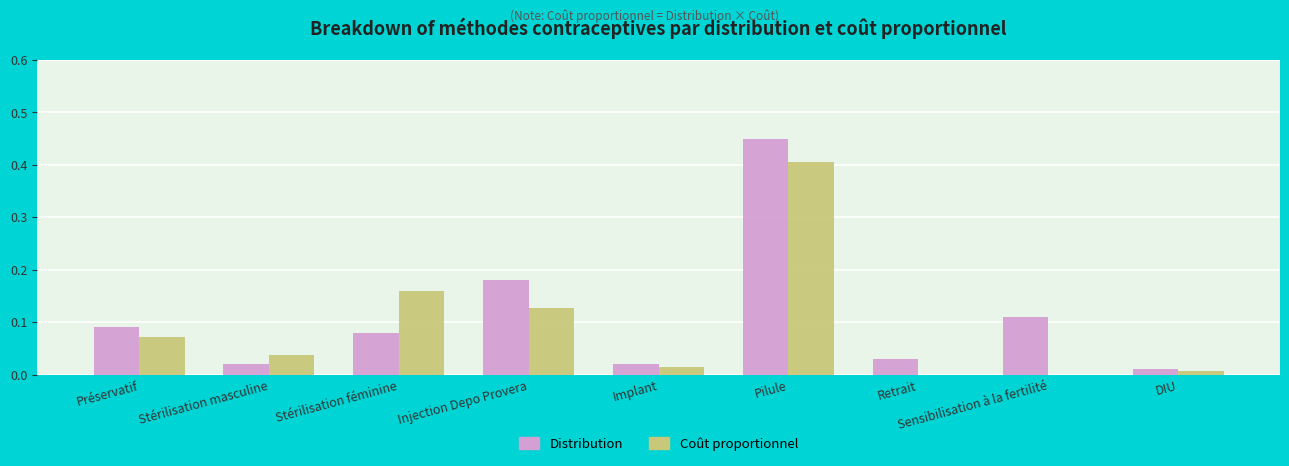

Between Pilule and Sensibilisation à la fertilité, which series saw the biggest shift?

Coût proportionnel